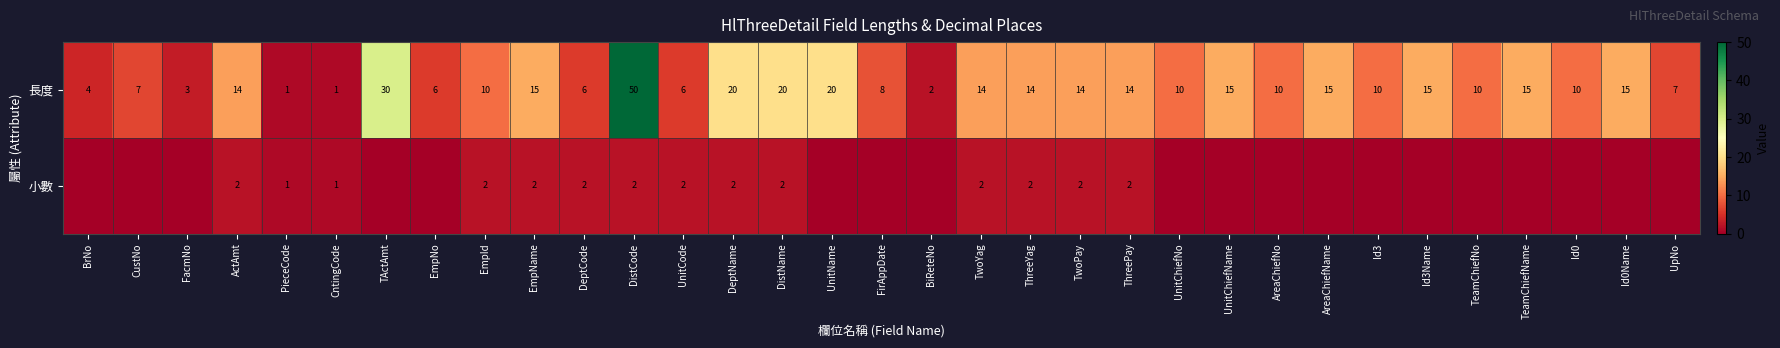

Is the value of 長度 at Id0 greater than the value of 小數 at EmpId?

Yes